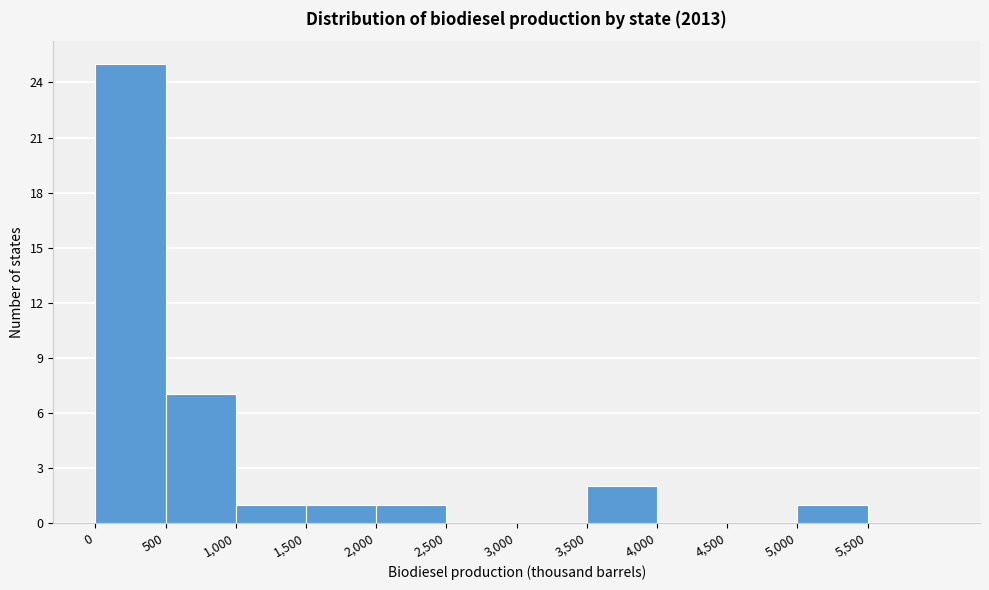

Reading left to right, transcribe this chart: for each bar, give the range it covers on the x-axis and its height. The values are not printed on the chart, so give them approximately, as read against the axis.

0 to 500: 25
500 to 1000: 7
1000 to 1500: 1
1500 to 2000: 1
2000 to 2500: 1
2500 to 3000: 0
3000 to 3500: 0
3500 to 4000: 2
4000 to 4500: 0
4500 to 5000: 0
5000 to 5500: 1
5500 to 6000: 0